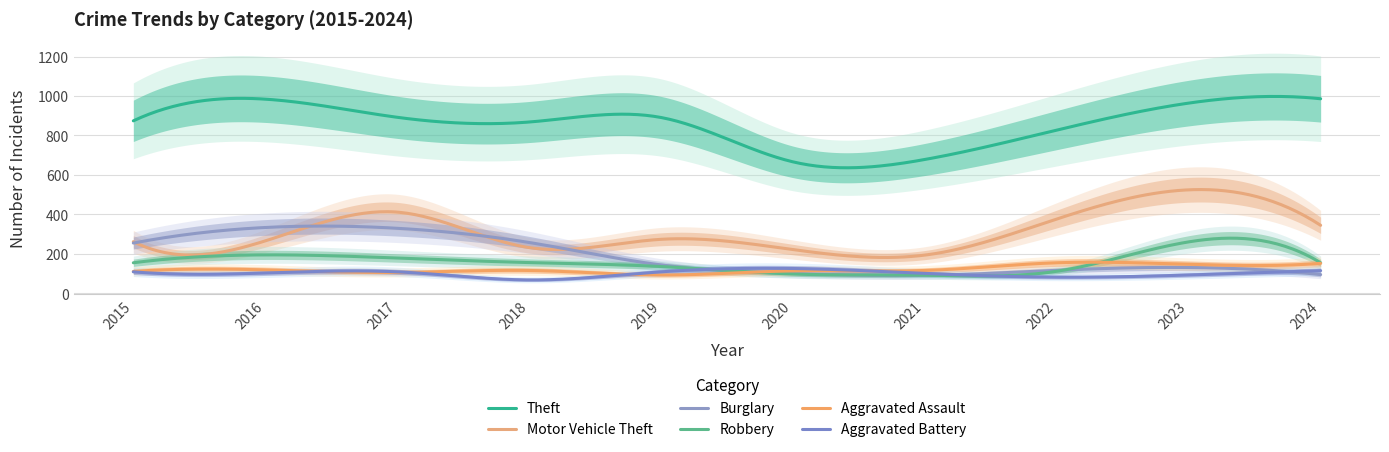

List the labels in order of Aggravated Assault value, smallest first.

2019, 2017, 2015, 2020, 2018, 2021, 2016, 2023, 2024, 2022